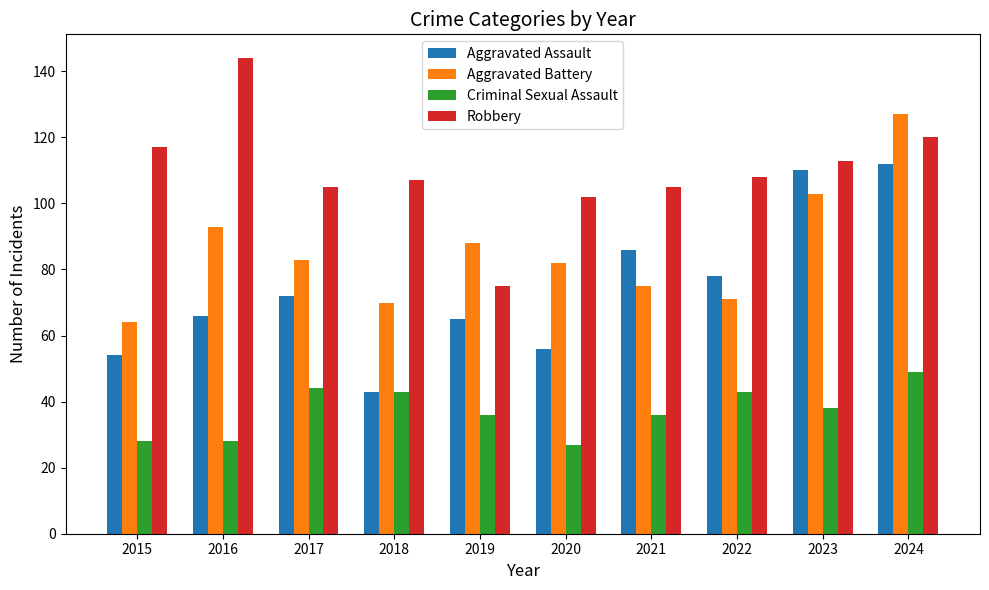

What is the total value across all series at 2018?

263